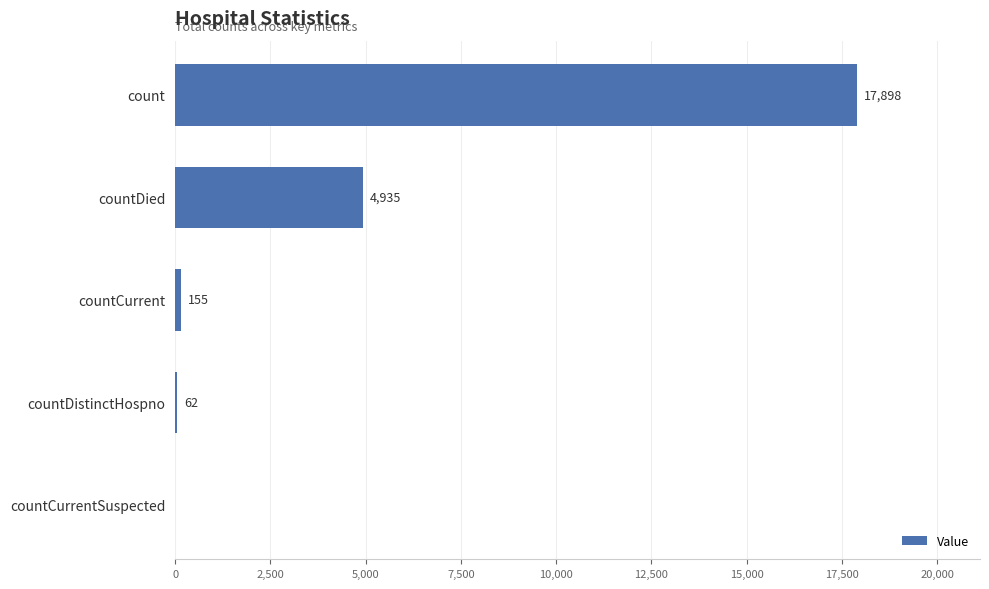

Read the value at countDied, to the nearest 100.

4900